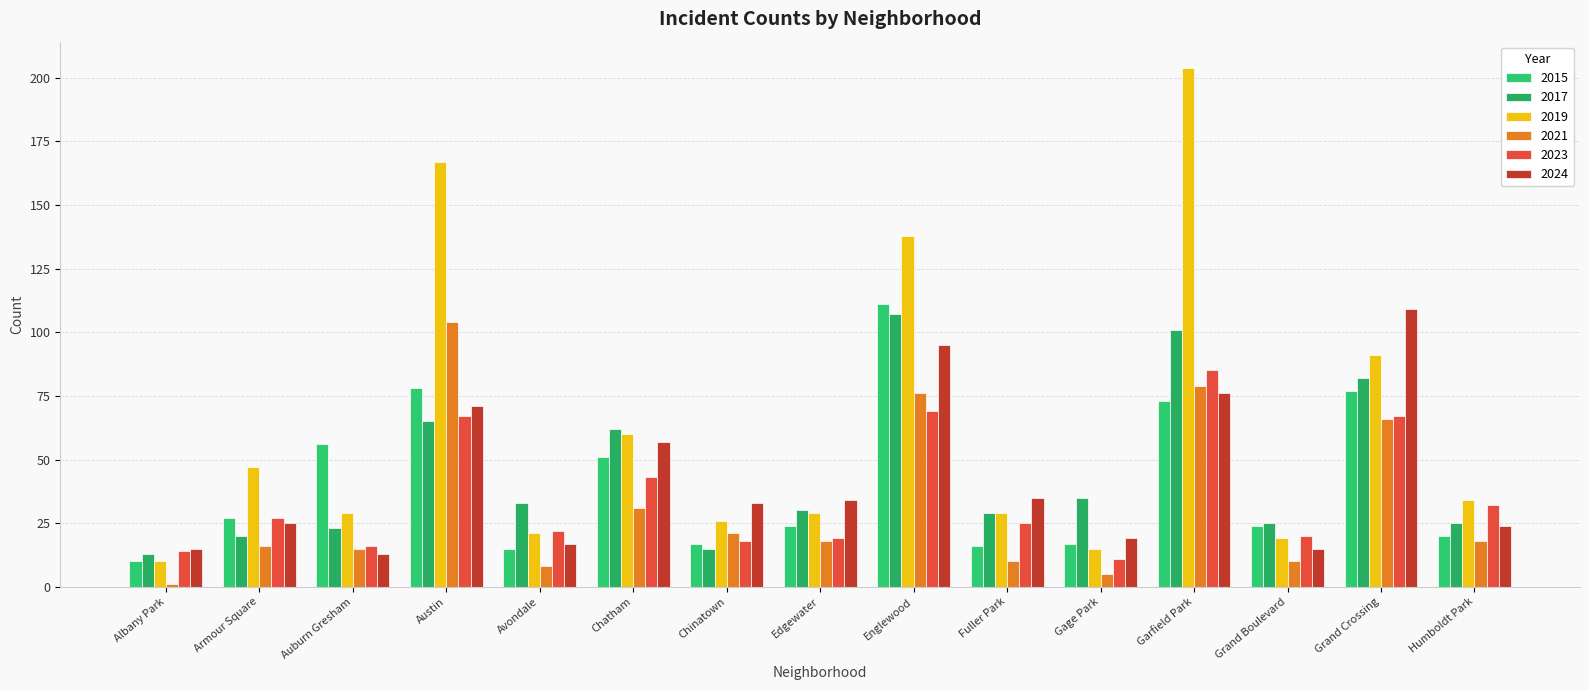

What are all the series names shown in the legend?

2015, 2017, 2019, 2021, 2023, 2024